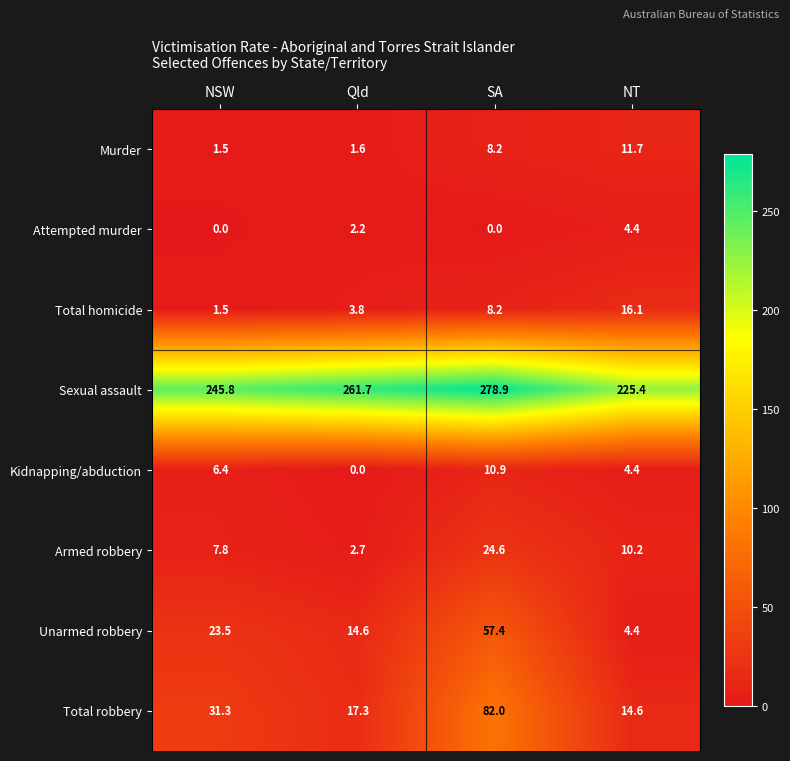

Count the number of categories in the chart.

4